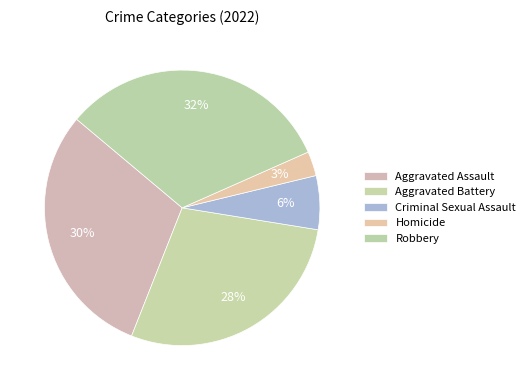

How many segments does this pie chart have?

5